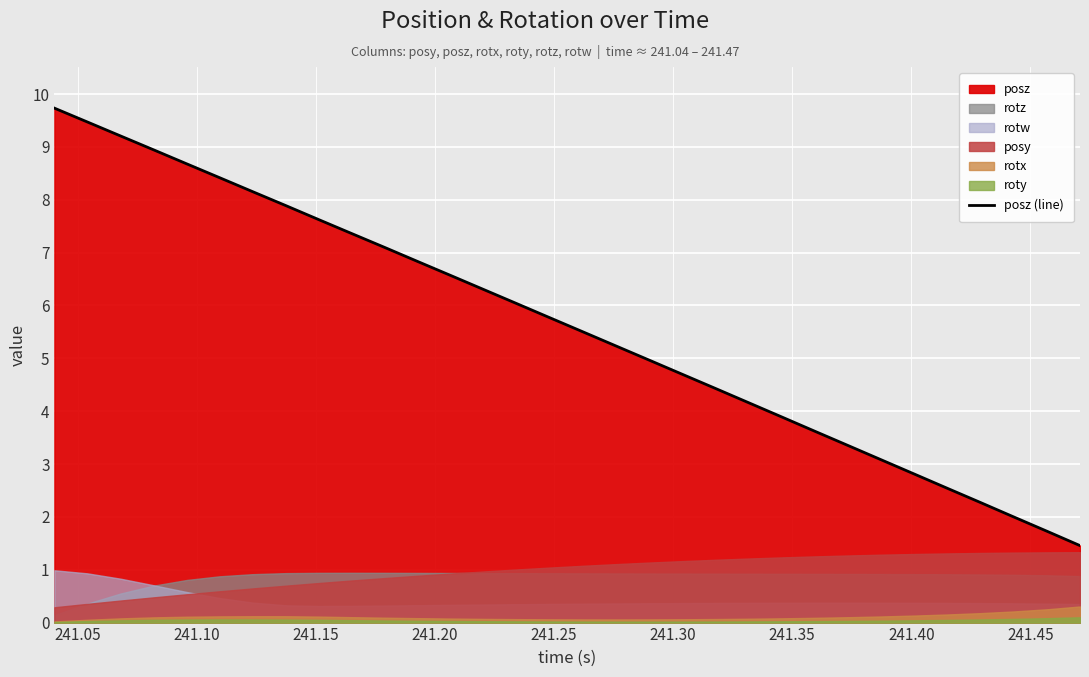

True or false: there are more than 1 points higher than both neighbors.

False